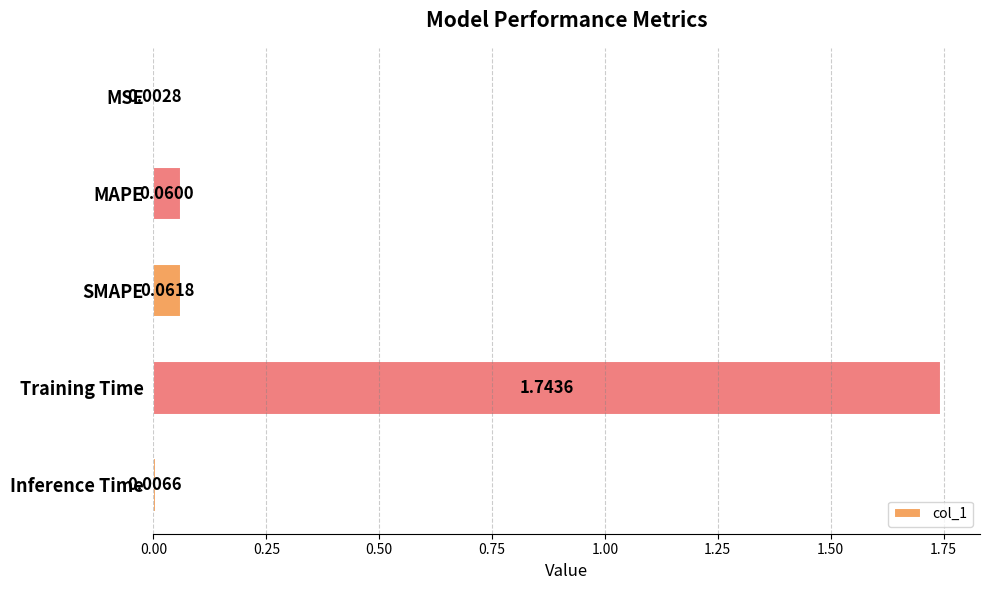

At which category does the chart reach its peak across all series?

Training Time